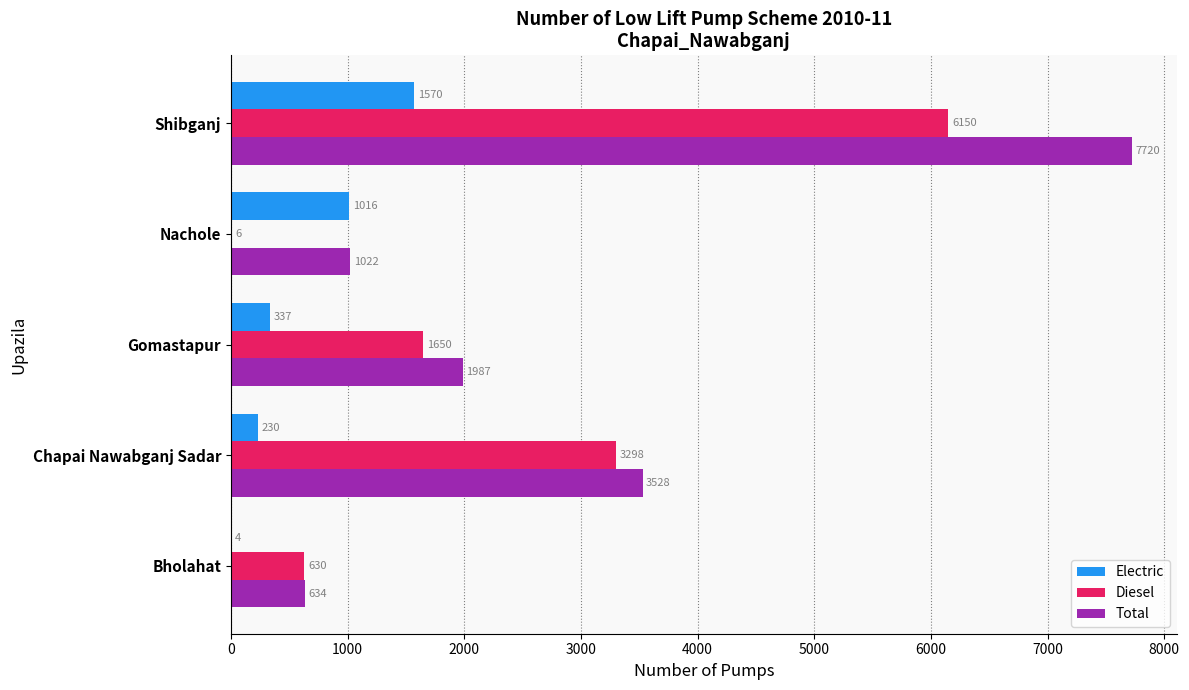

True or false: Total has a value of 1987 at Gomastapur.

True